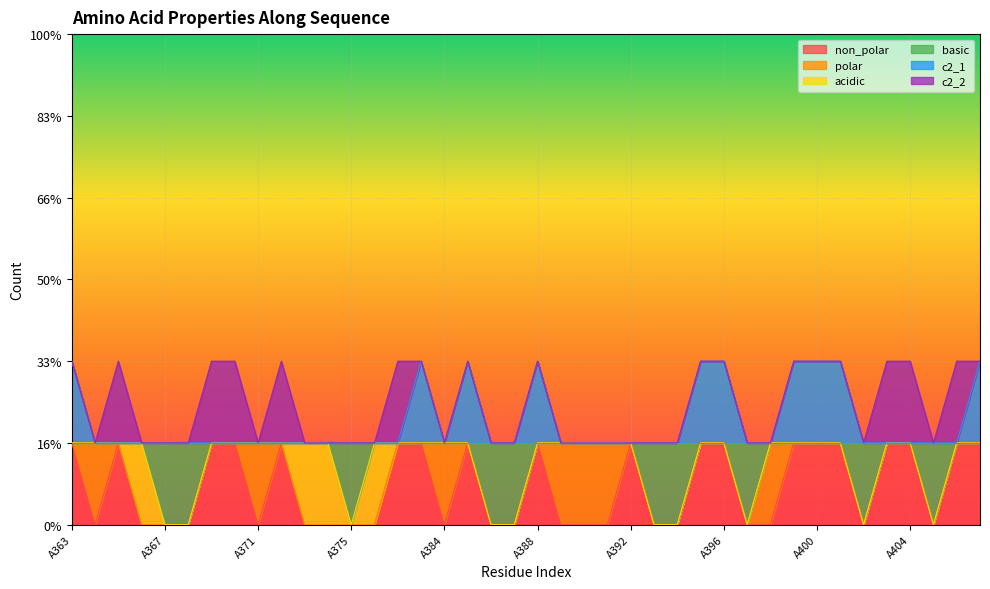

Count the number of categories in the chart.

40